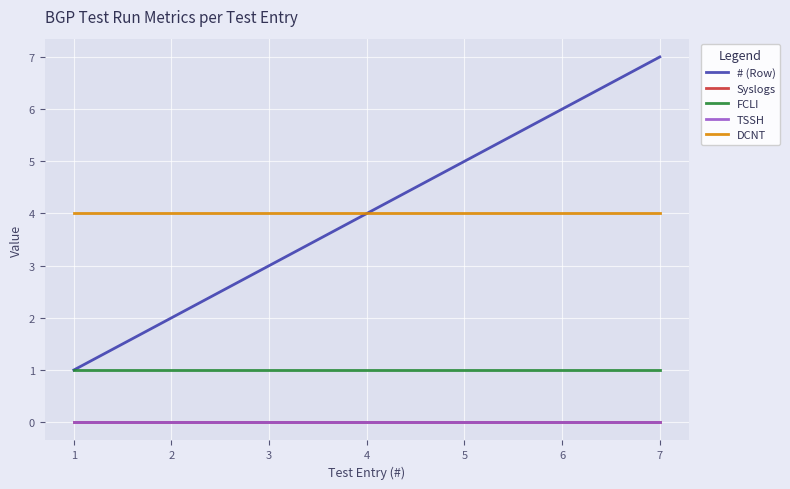

Which series has the largest total across all categories?

# (Row)